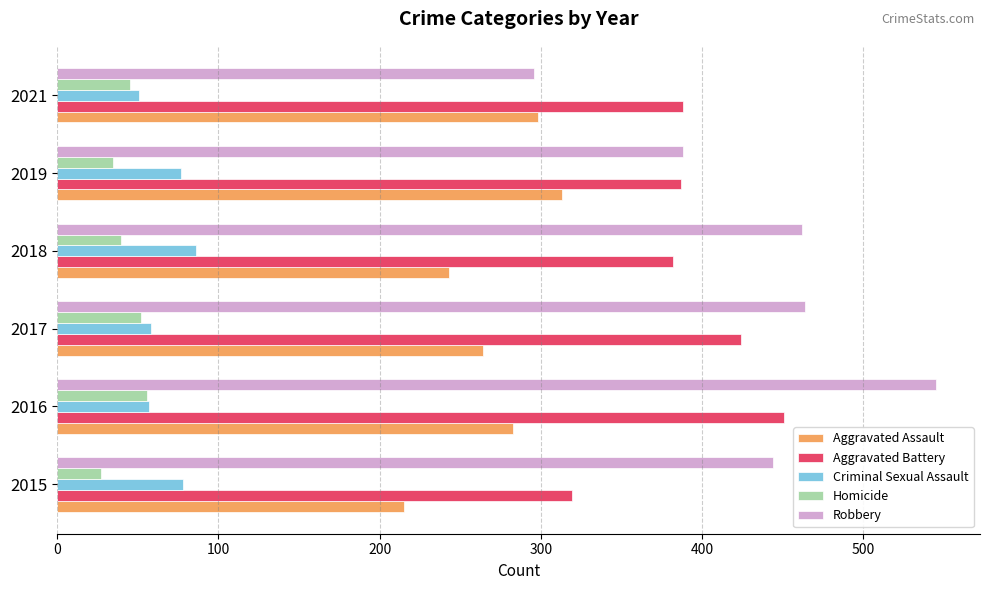

Between 2016 and 2017, which series saw the biggest shift?

Robbery